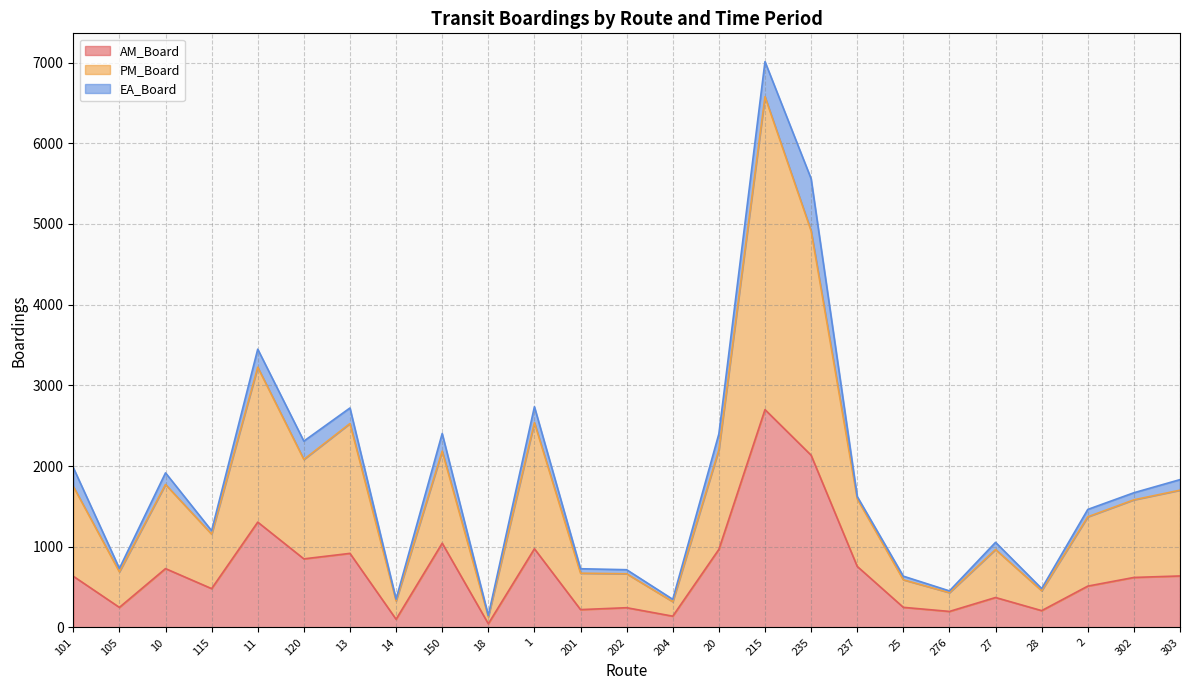

Is it true that AM_Board equals 142.7 at 302?

False